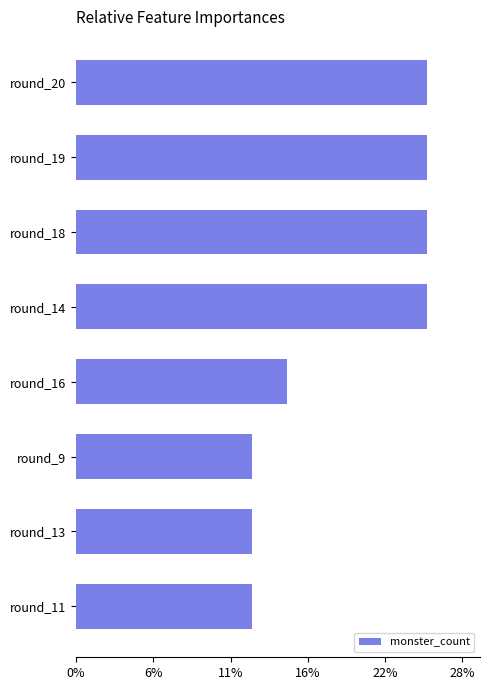

Are the bars grouped side by side (vs. stacked)?

No